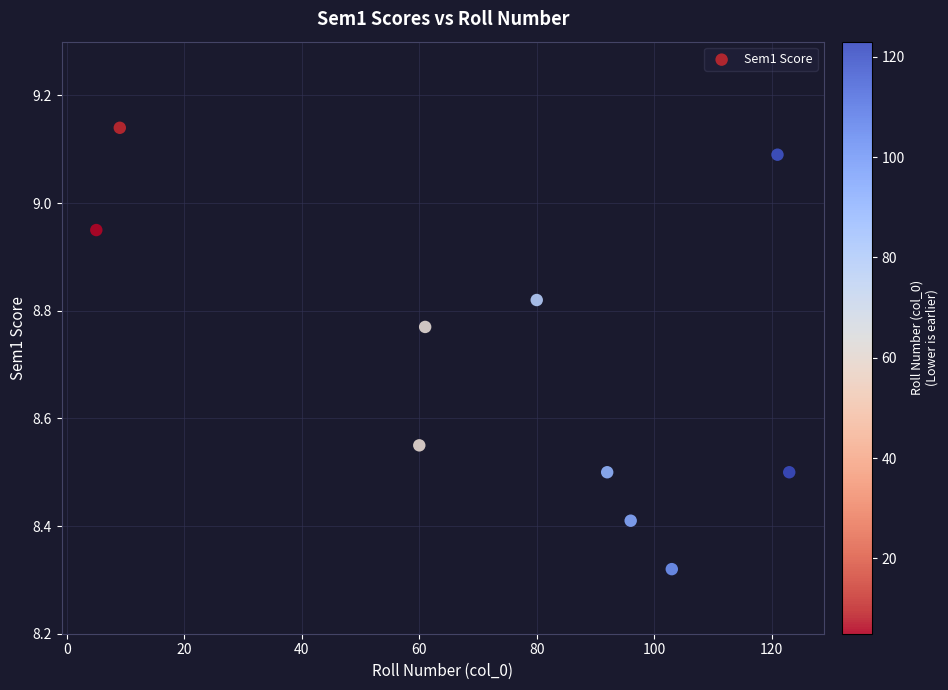

What is the average Y value?

8.7